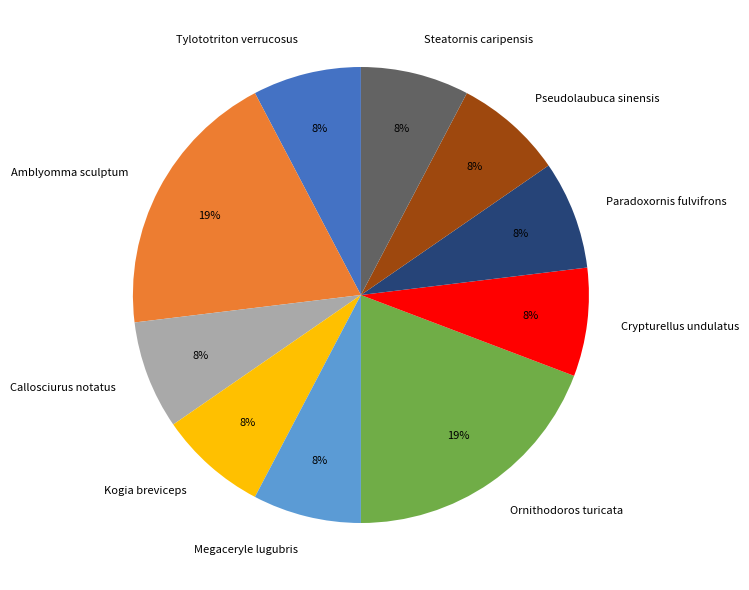

What is the ratio of the value at Tylototriton verrucosus to the value at Ornithodoros turicata?

0.4